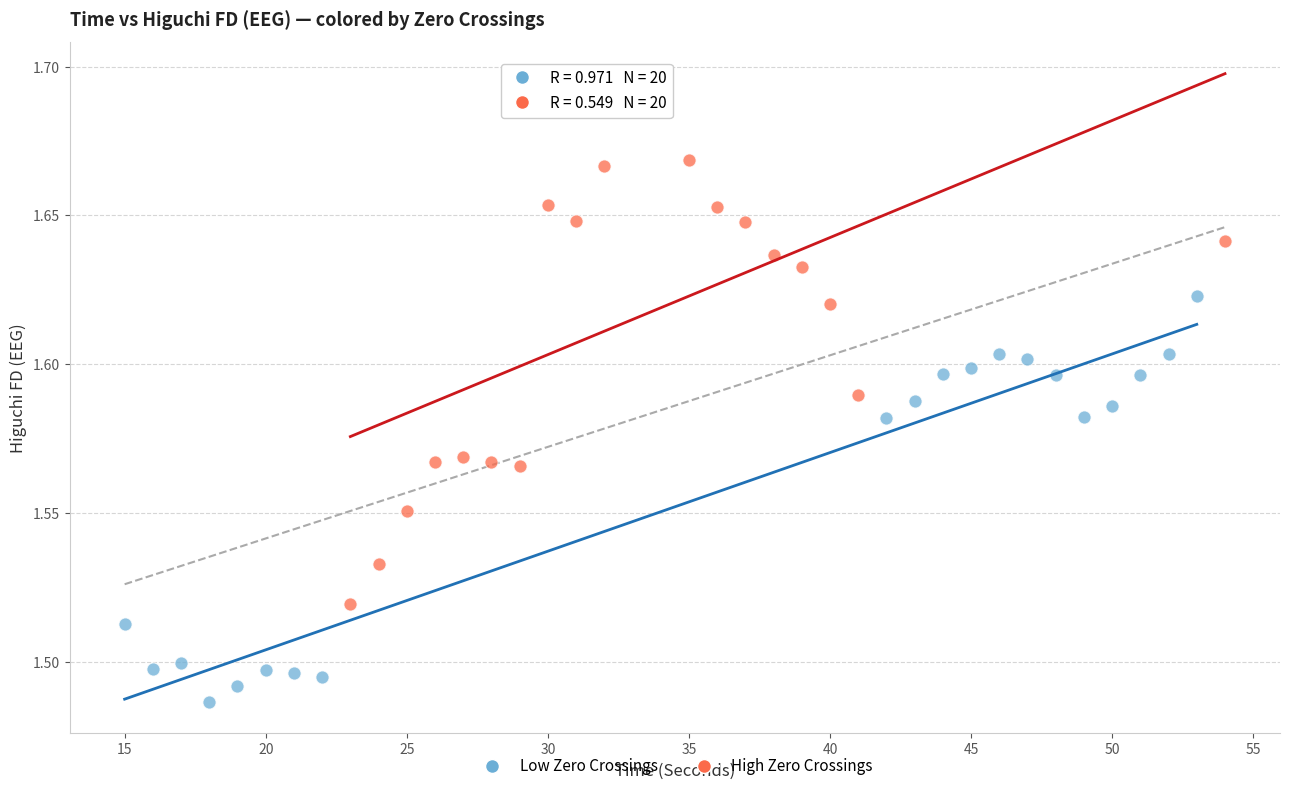

What are all the series names shown in the legend?

Low Zero Crossings, High Zero Crossings